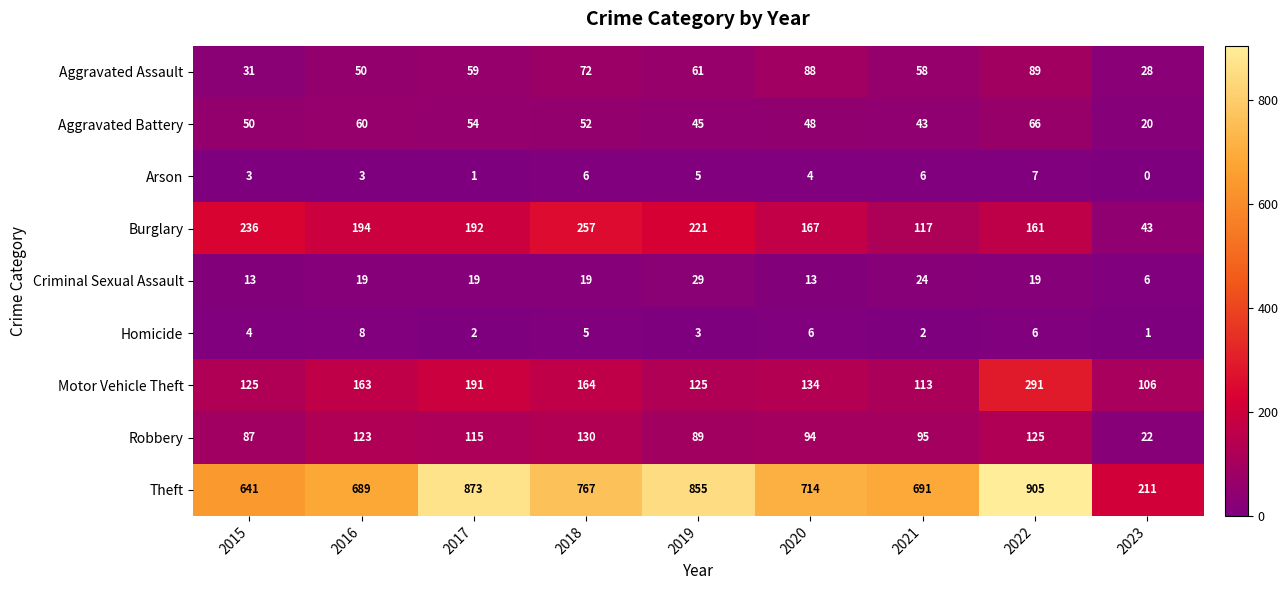

What is the total value across all series at 2015?

1190